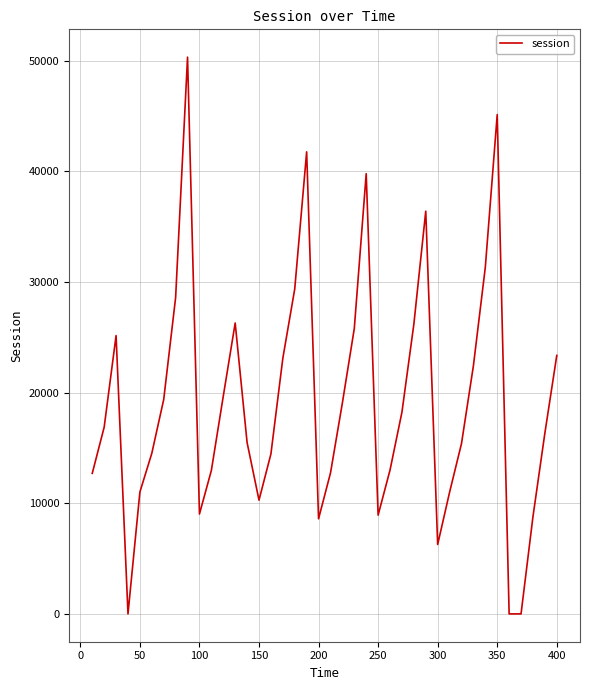

Does the chart display data point markers on the line(s)?

No